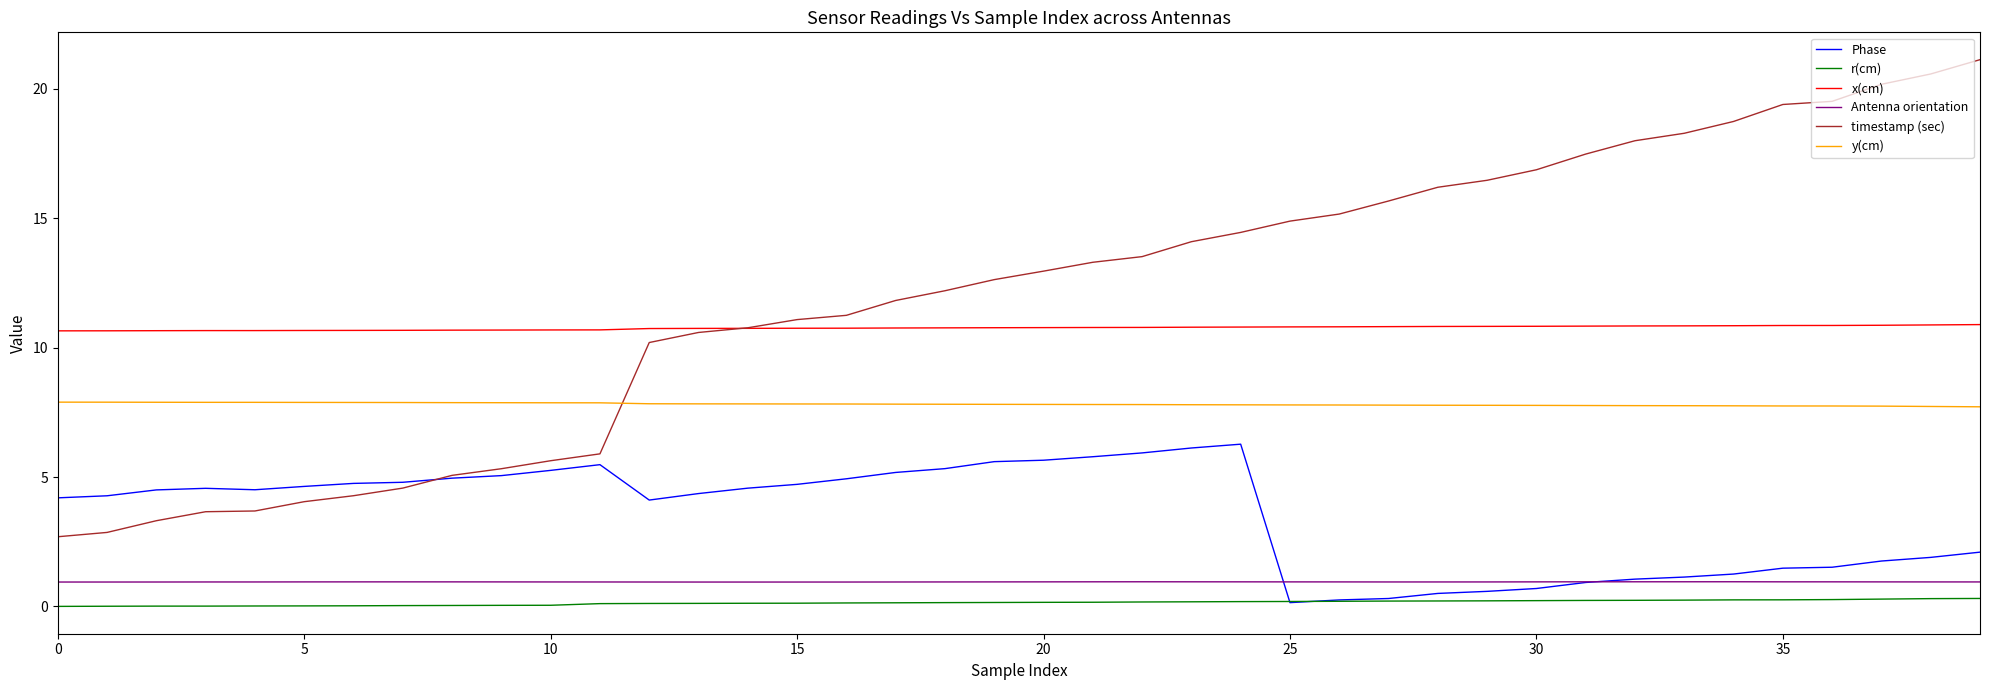

Which series has the largest total across all categories?

timestamp (sec)